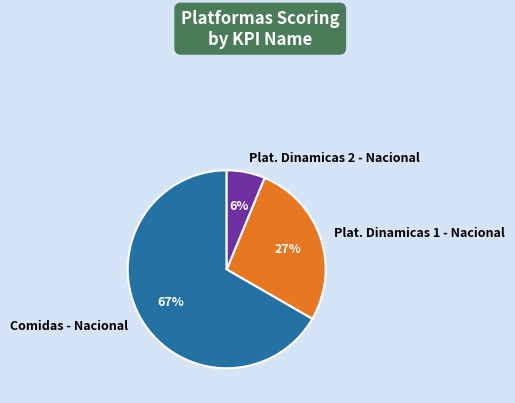

To the nearest percent, what portion does Comidas - Nacional represent?

67%